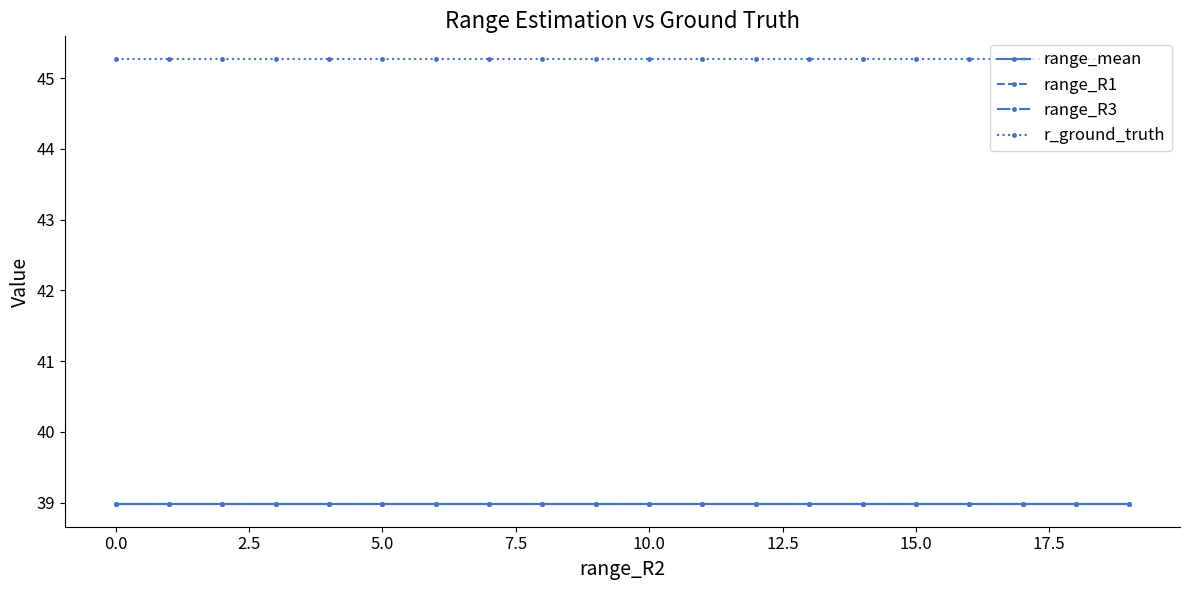

Count the number of categories in the chart.

20